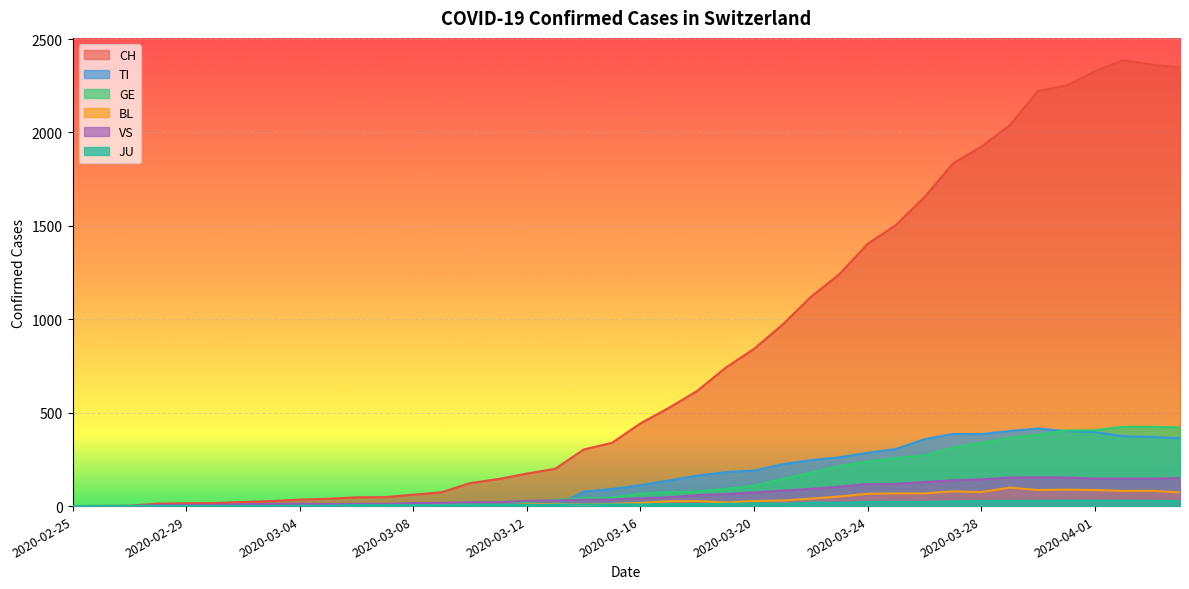

At how many categories does at least one series exceed 242?

22